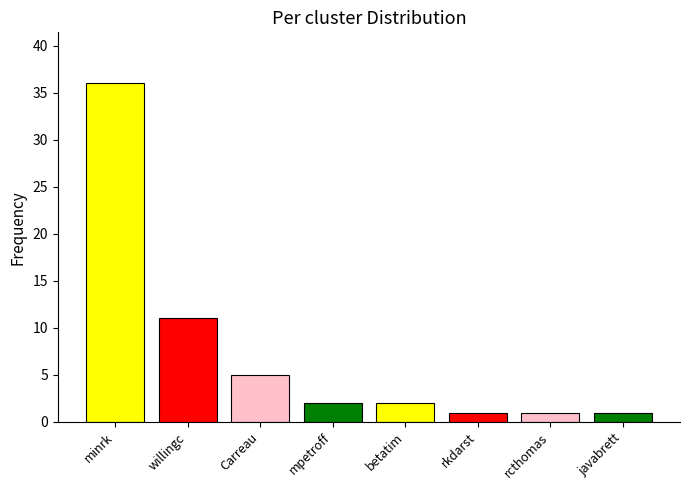

How many bars are there in total?

8